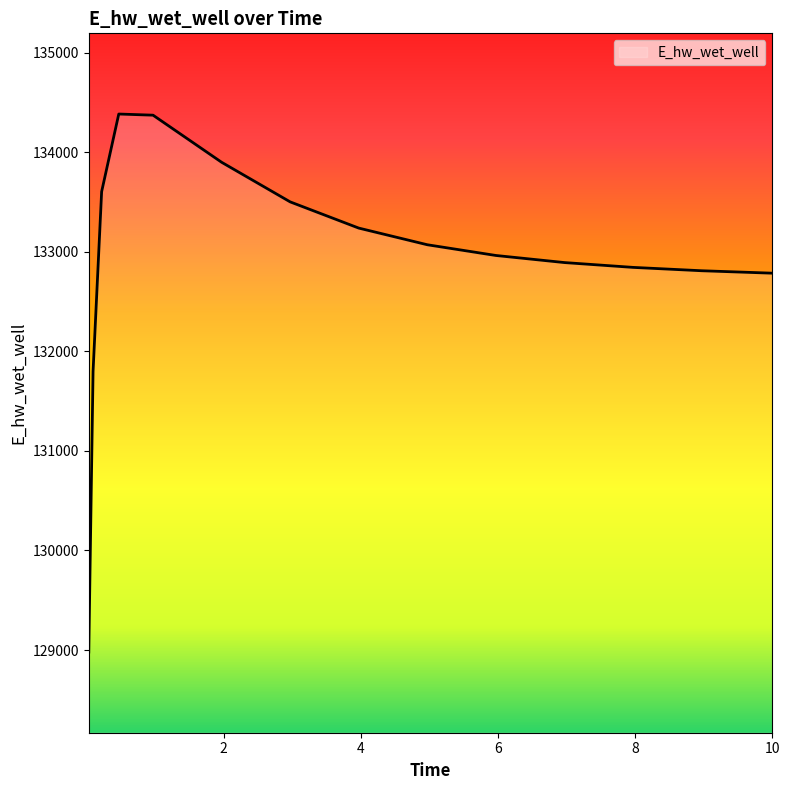

What is the greatest value displayed?

134385.0